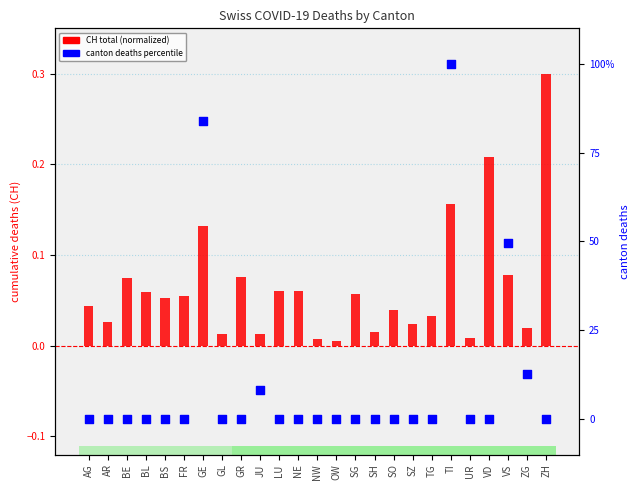

What are all the series names shown in the legend?

CH total (normalized), canton deaths (percentile)